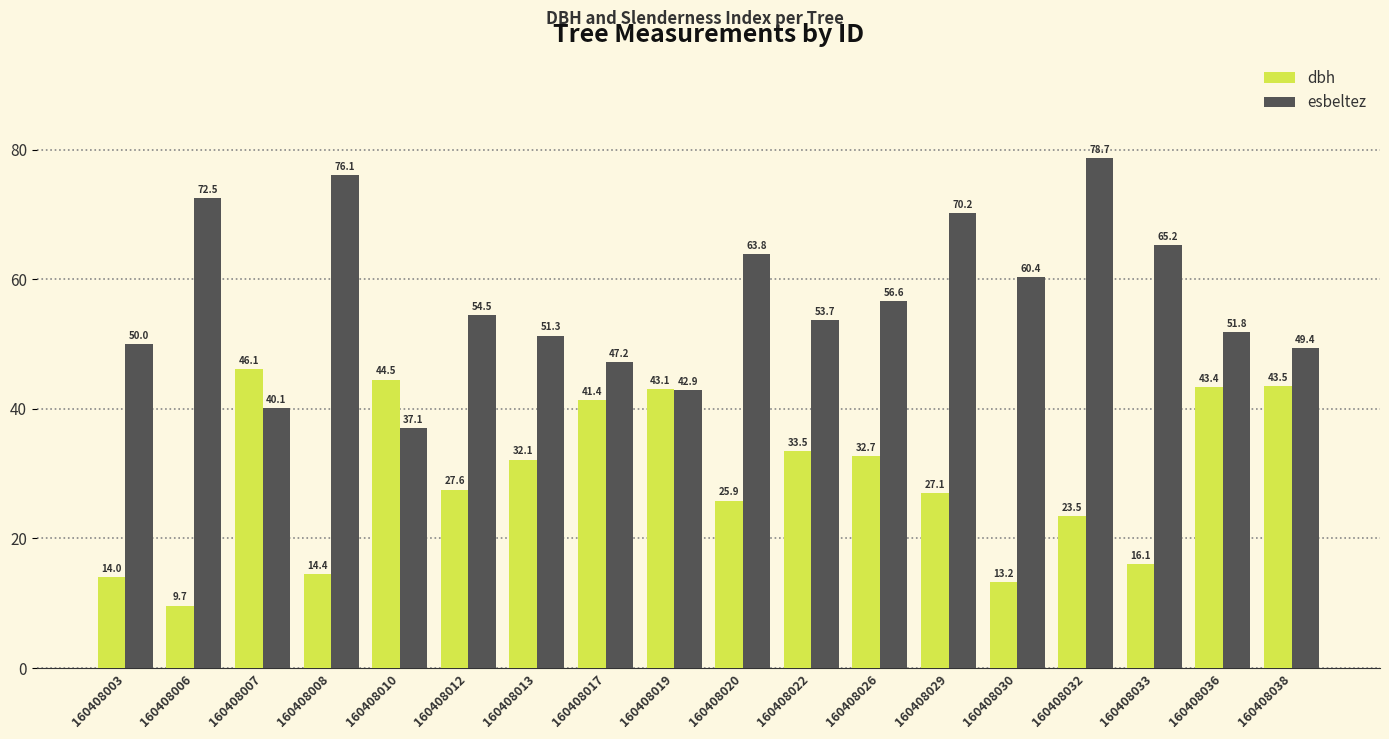

What is the sum of all esbeltez values?

1021.6